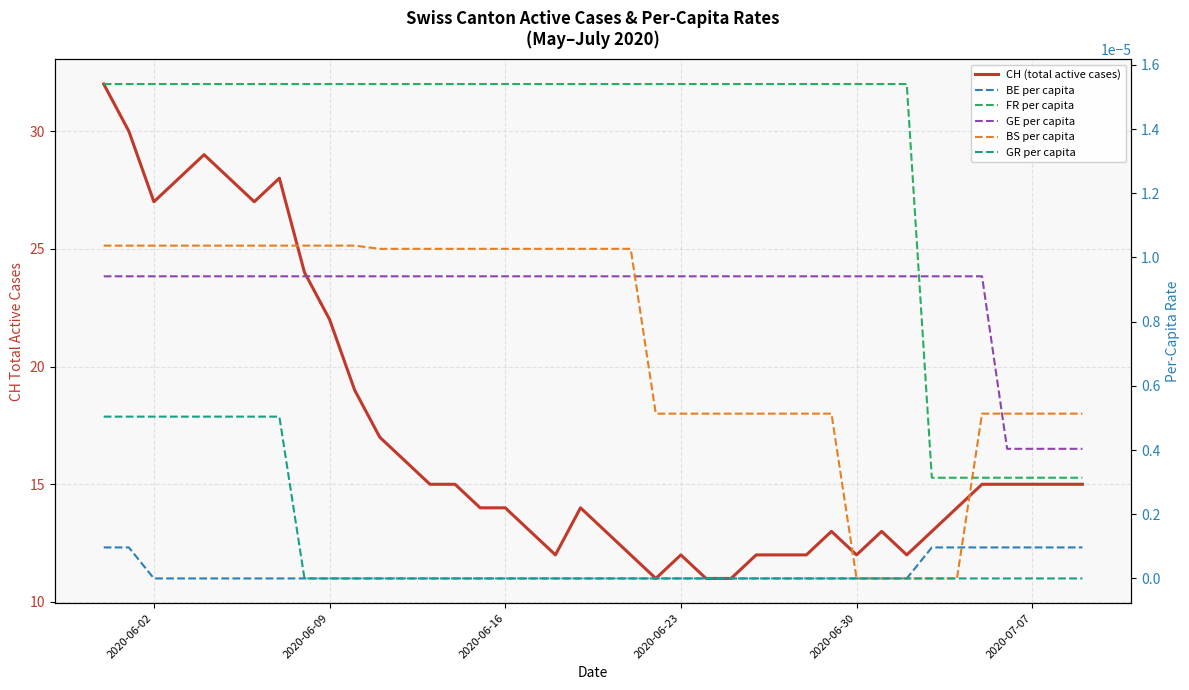

Is the value of CH (total active cases) at 2020-06-02 greater than the value of GR per capita at 13?

Yes